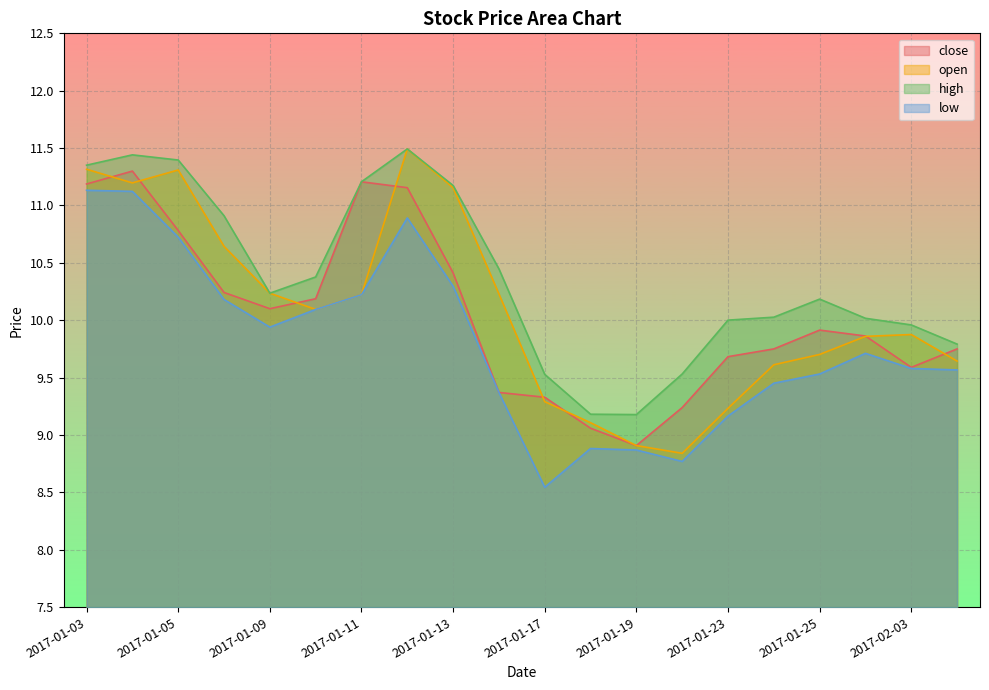

What is the total value across all series at 2017-01-25?

39.3